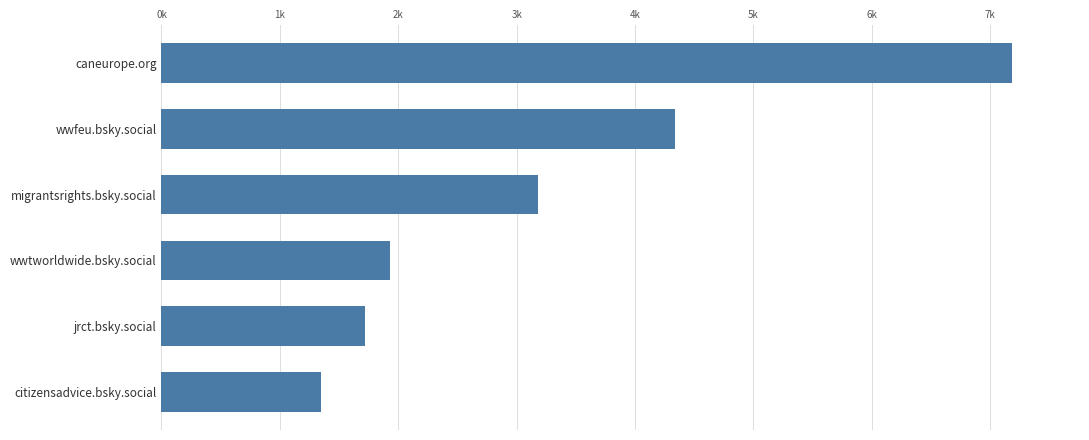

List the labels in order of value, largest first.

caneurope.org, wwfeu.bsky.social, migrantsrights.bsky.social, wwtworldwide.bsky.social, jrct.bsky.social, citizensadvice.bsky.social